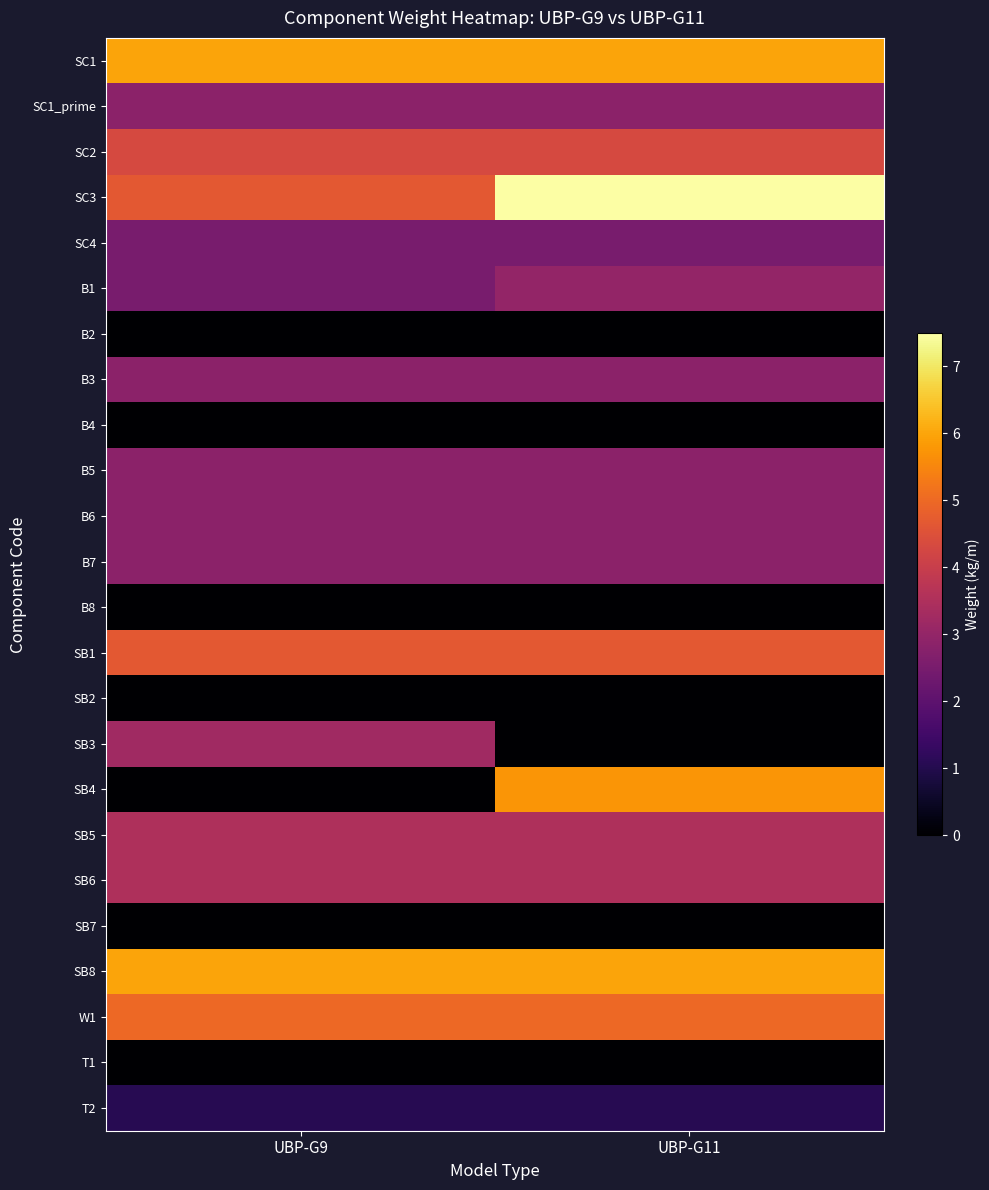

What is the total value across all series at UBP-G9?

61.2